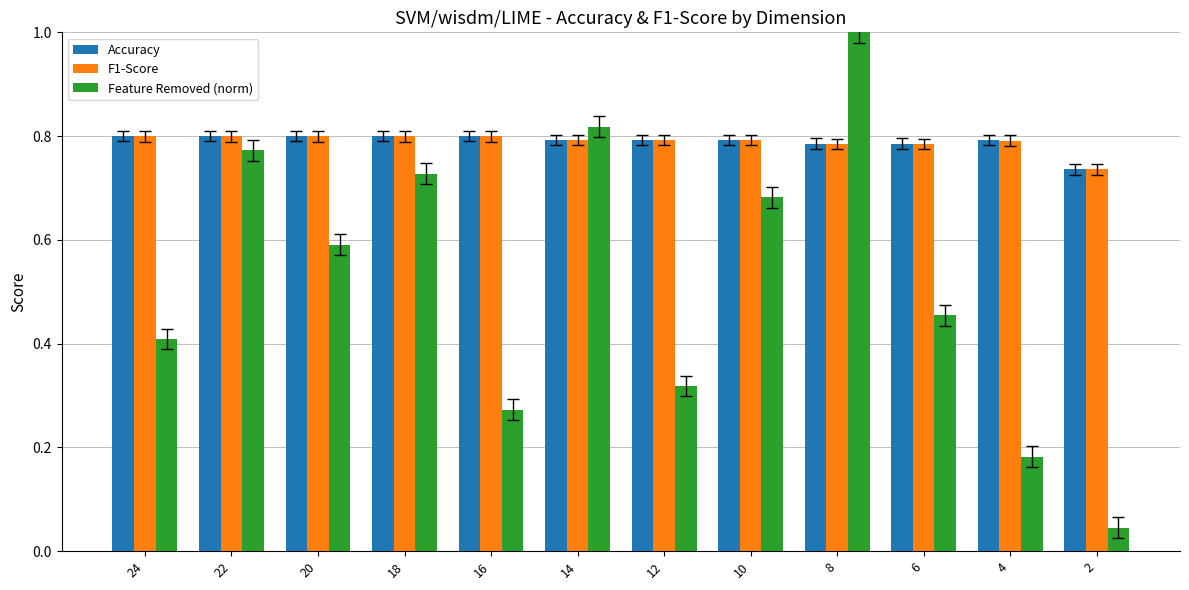

Count the number of data series in this chart.

3